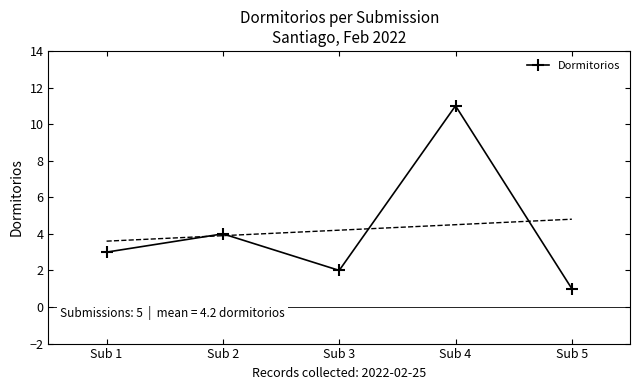

How many data points does each series have?

5